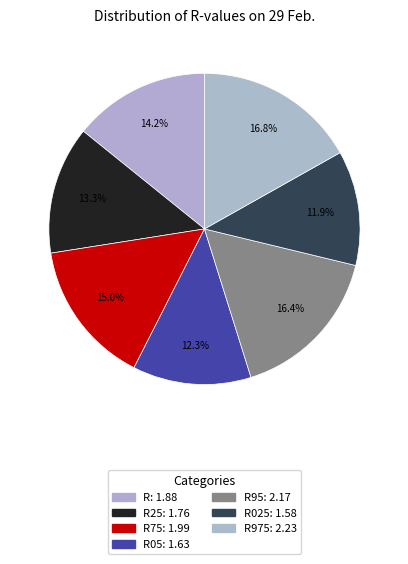

Count the number of slices in the pie.

7